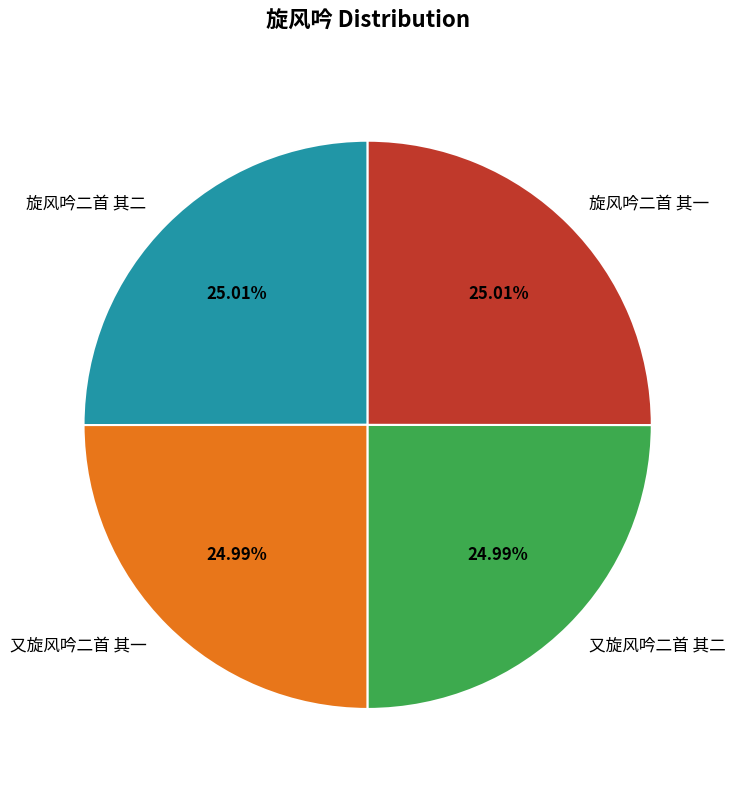

Combined, what portion of the pie is 又旋风吟二首 其一 and 旋风吟二首 其一?

50.0%